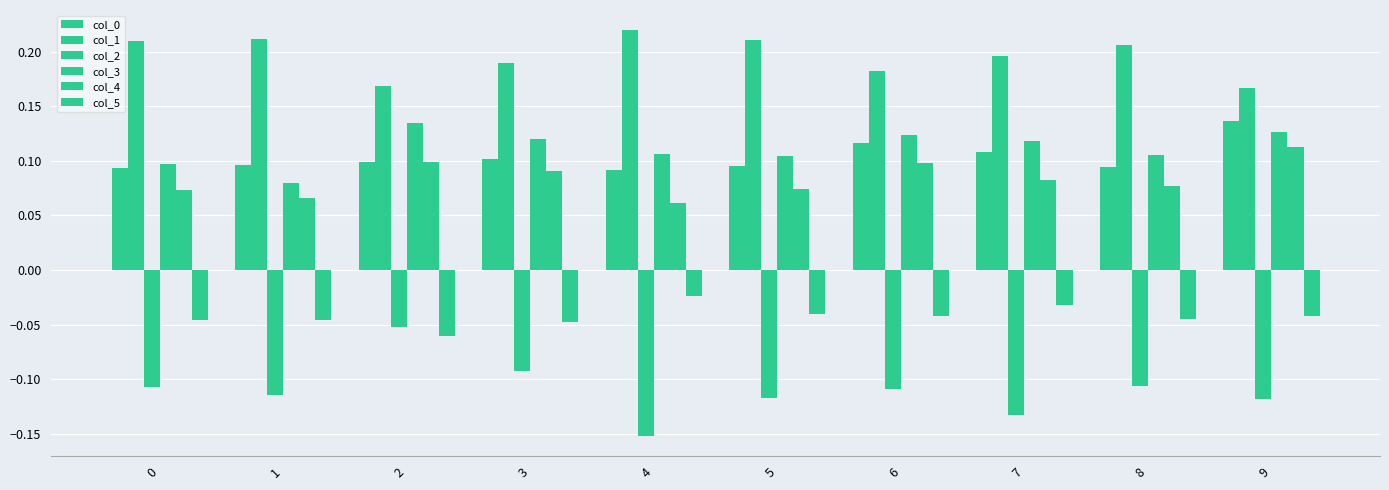

Which series has the largest total across all categories?

col_1